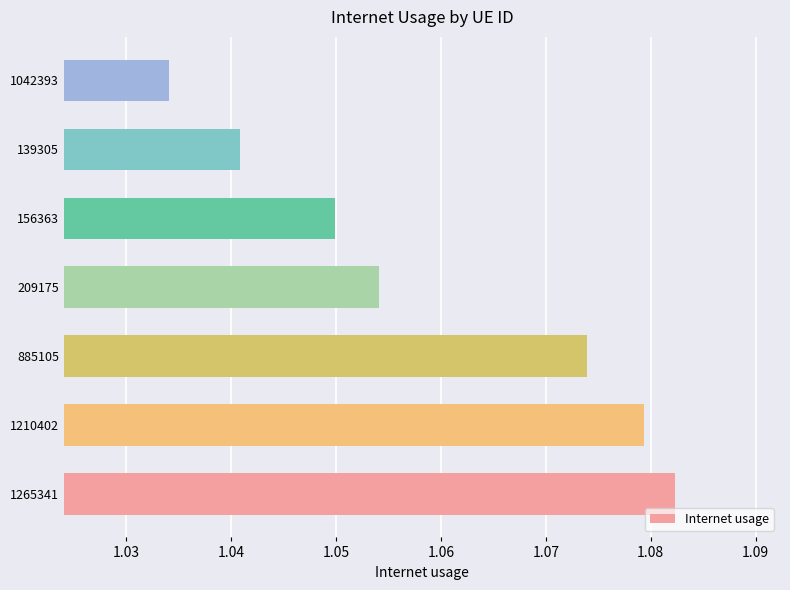

Which category has the highest value across all series?

1265341